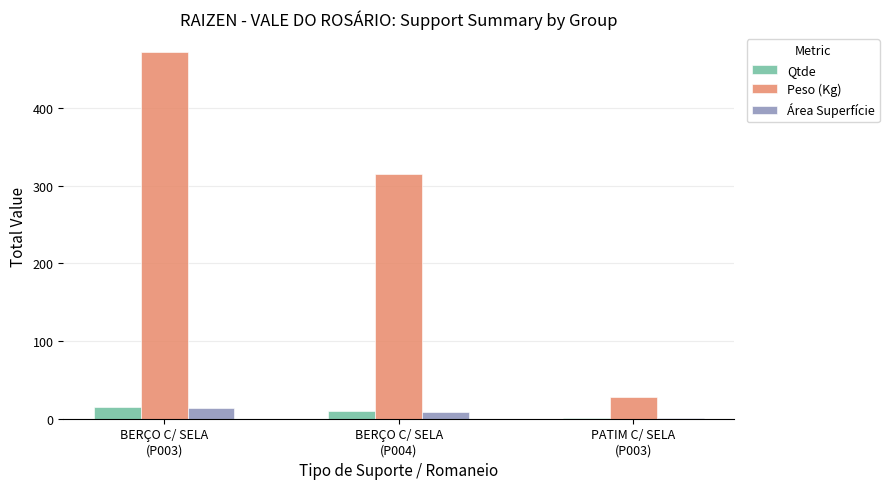

What are all the series names shown in the legend?

Qtde, Peso (Kg), Área Superfície